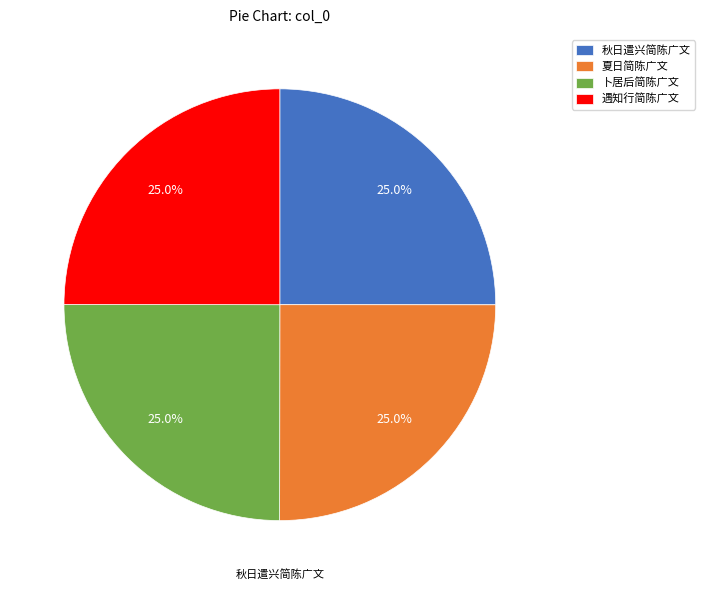

What percentage is NOT represented by 卜居后简陈广文?

75.0%